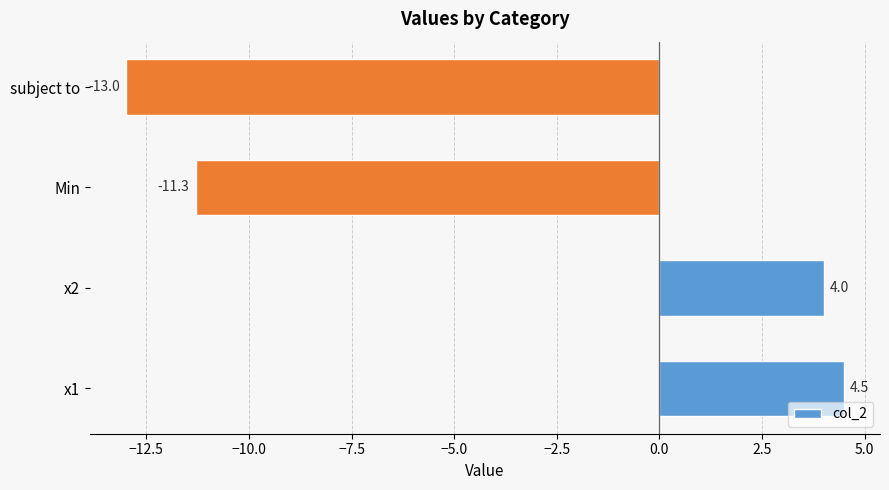

What is the change in value from x2 to subject to?

-17.0